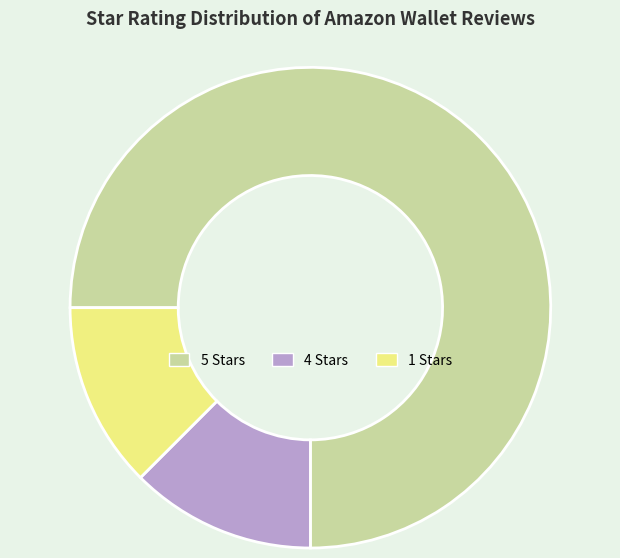

Do 5 Stars and 1 Stars together represent more than half of the pie?

Yes